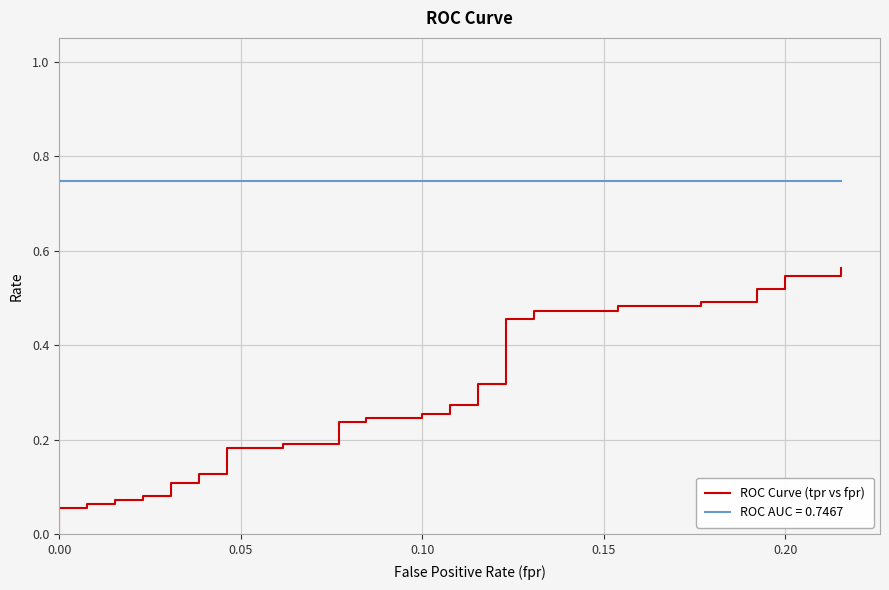

What is the value of the 26th point from the left?

0.3